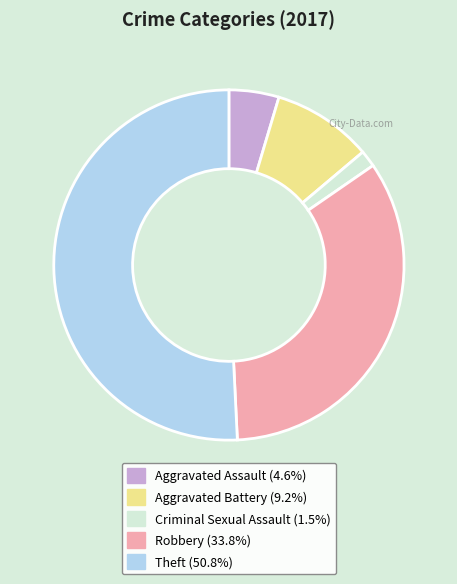

Is Theft the majority of the pie?

Yes